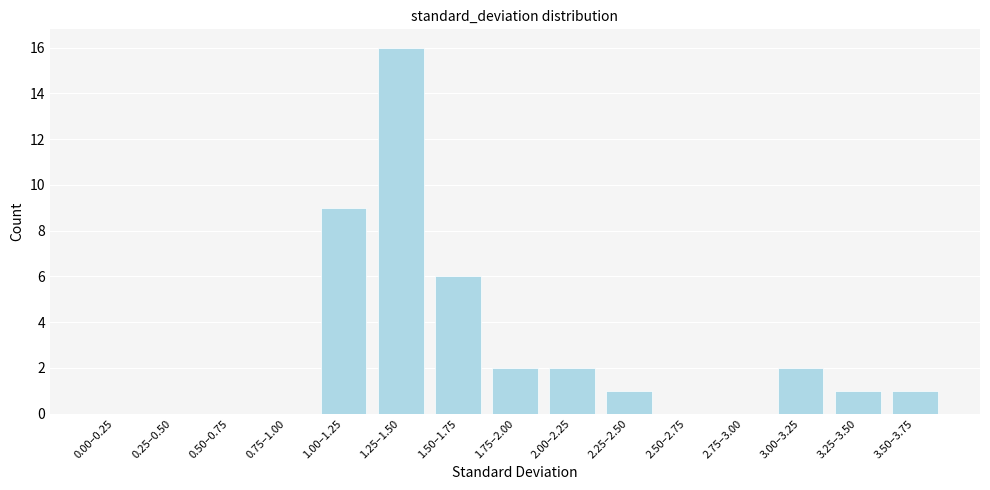

Reading left to right, extract all data points from this chart.

0.00–0.25=0	0.25–0.50=0	0.50–0.75=0	0.75–1.00=0	1.00–1.25=9	1.25–1.50=16	1.50–1.75=6	1.75–2.00=2	2.00–2.25=2	2.25–2.50=1	2.50–2.75=0	2.75–3.00=0	3.00–3.25=2	3.25–3.50=1	3.50–3.75=1